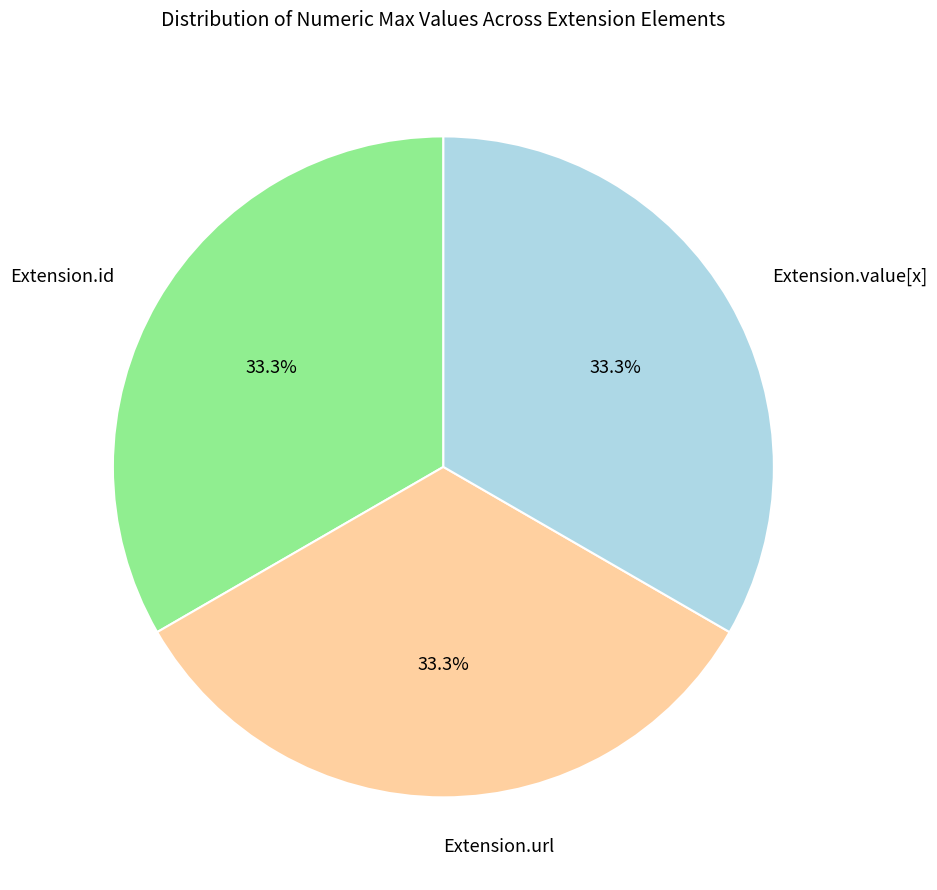

Is there any slice that represents more than half of the pie?

No